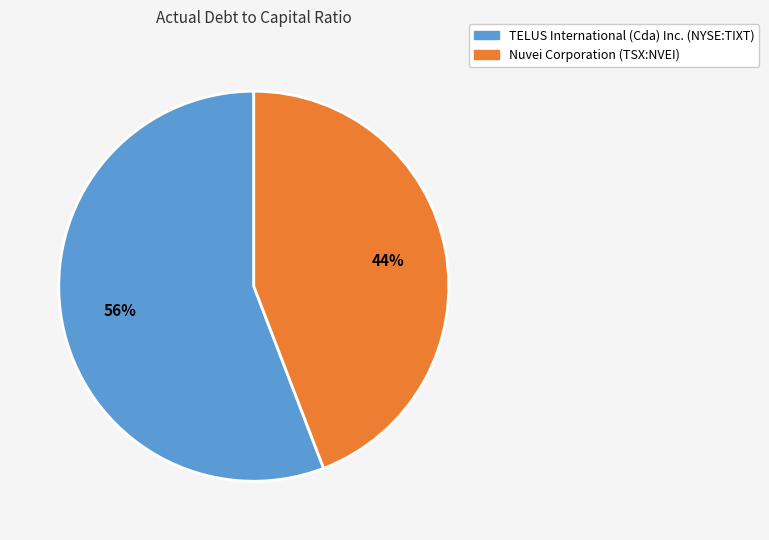

Do Nuvei Corporation (TSX:NVEI) and TELUS International (Cda) Inc. (NYSE:TIXT) together represent more than half of the pie?

Yes